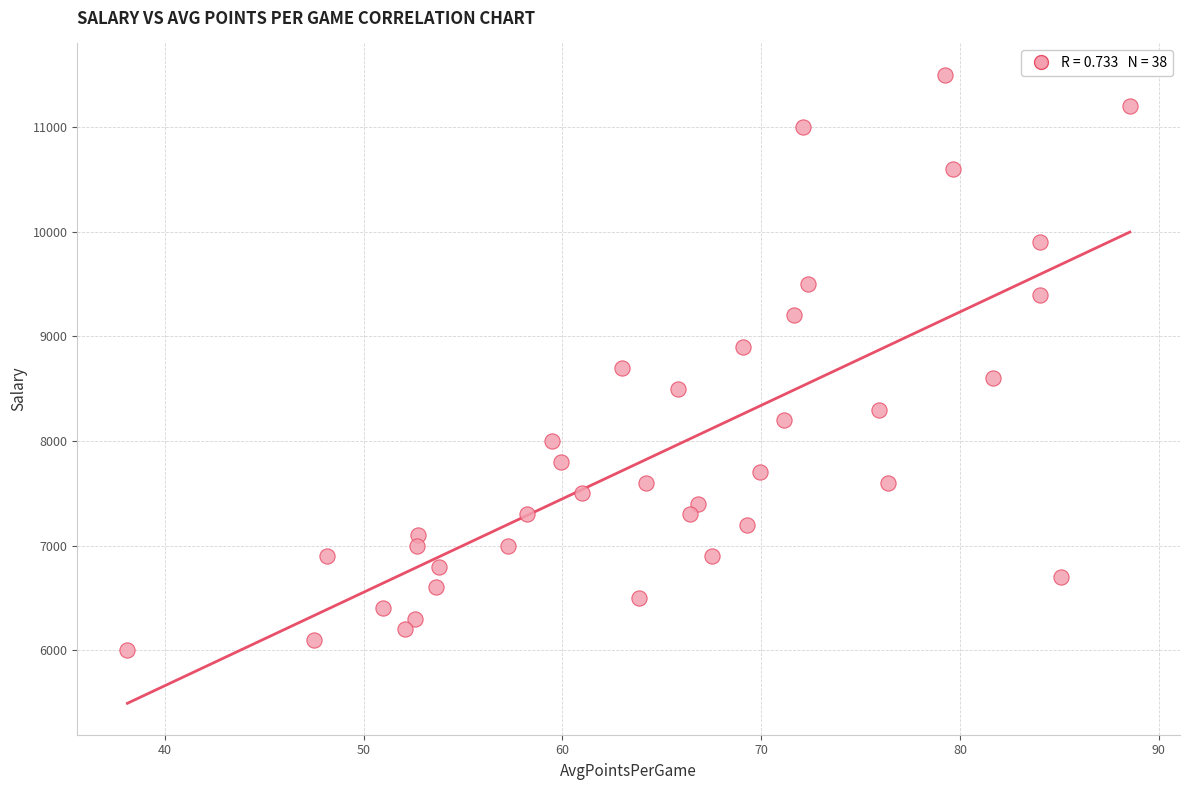

What is the range of Y values (max minus min)?

5500